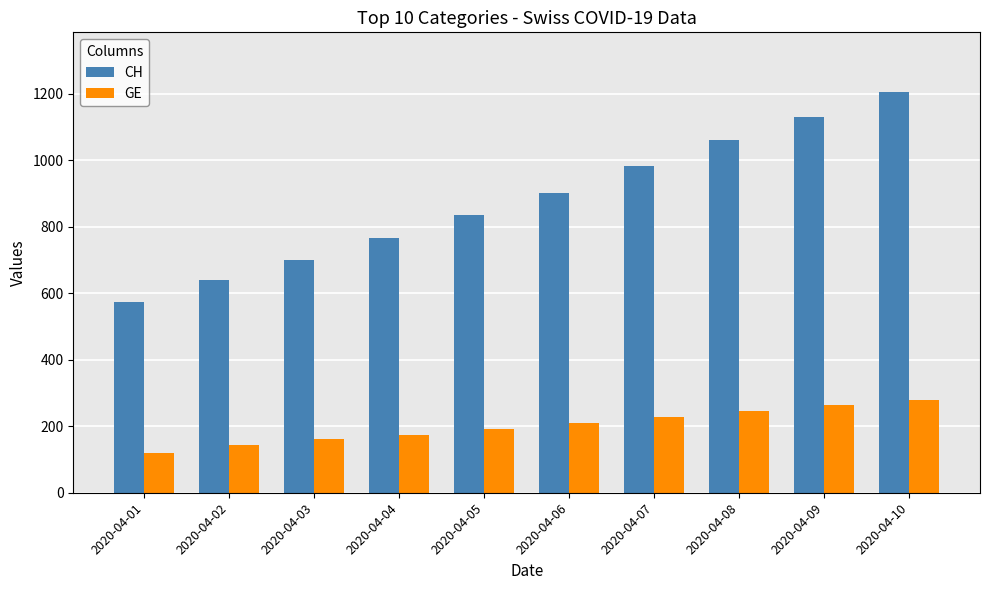

Which category has the highest value in the GE series?

2020-04-10